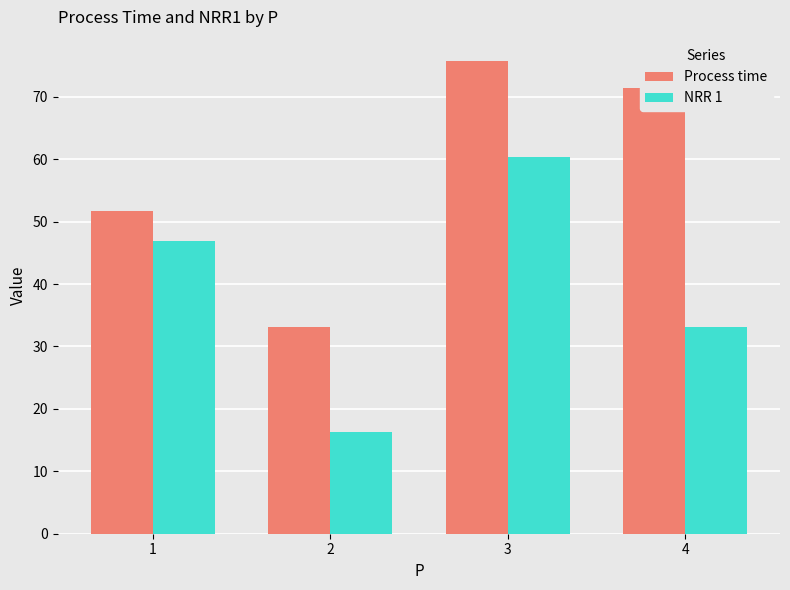

How many bars are there in each group?

2